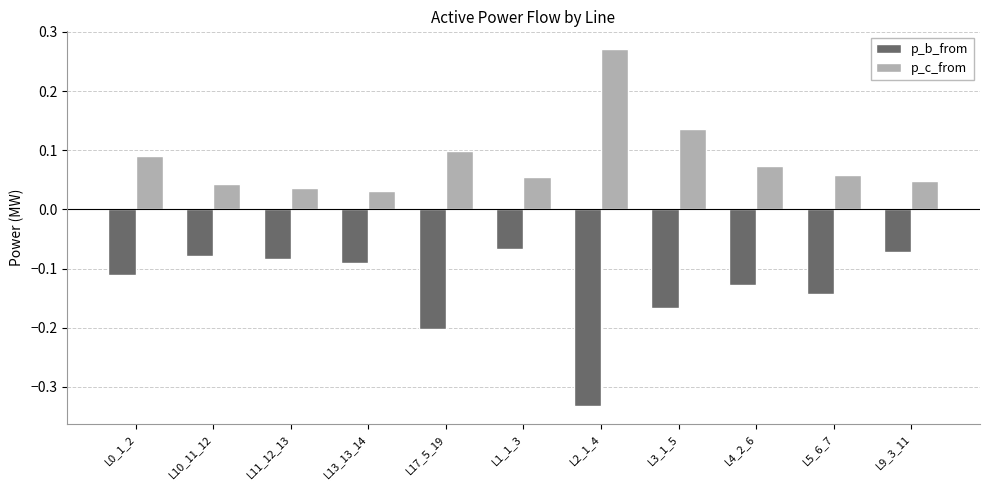

Rank the series at L17_5_19 from lowest to highest value.

p_b_from, p_c_from